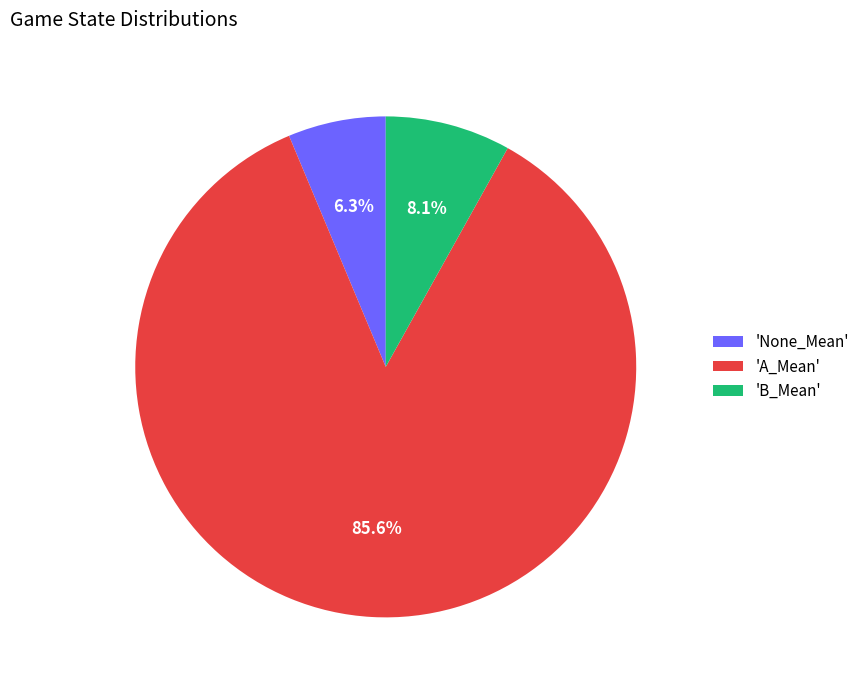

Which category accounts for the majority?

'A_Mean'